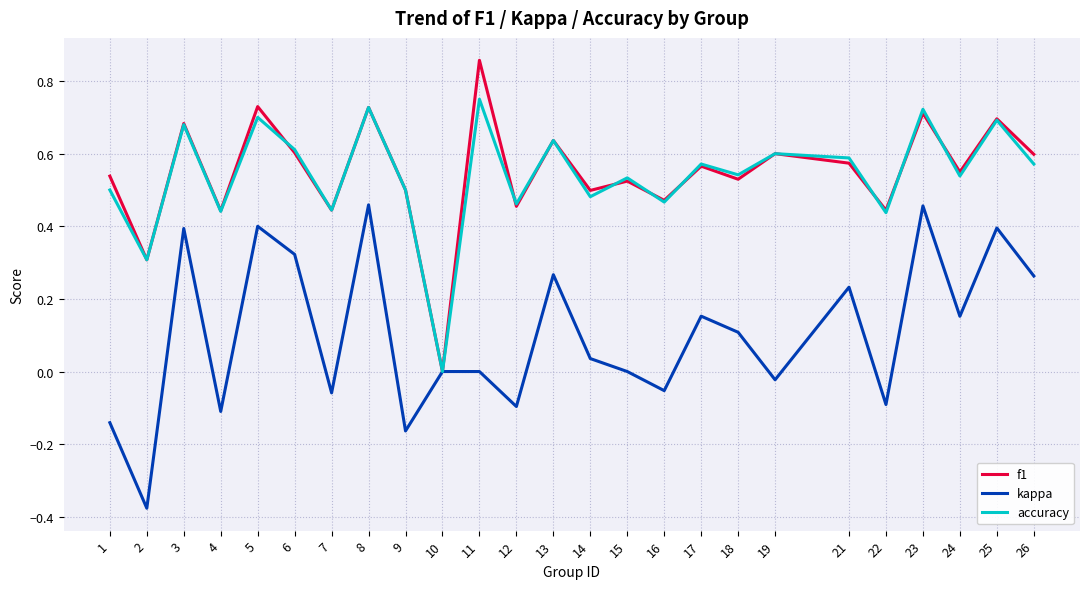

Is the value of accuracy at 25 greater than the value of kappa at 4?

Yes